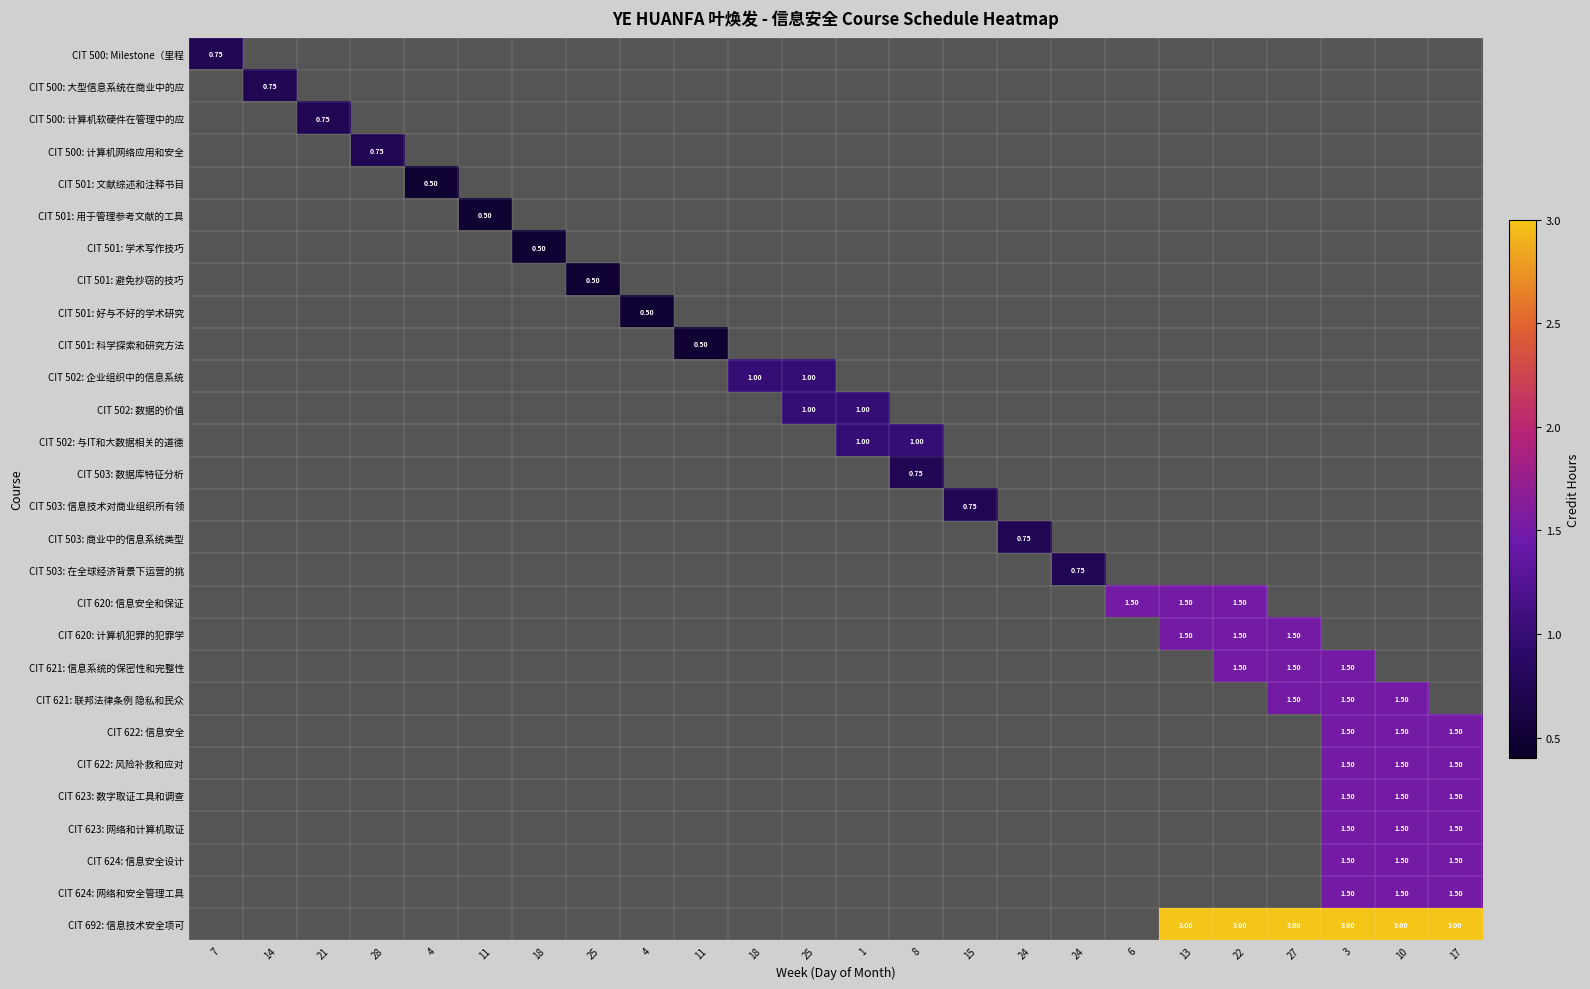

Which series has the largest range (max minus min)?

CIT 500: 大型信息系统在商业中的应